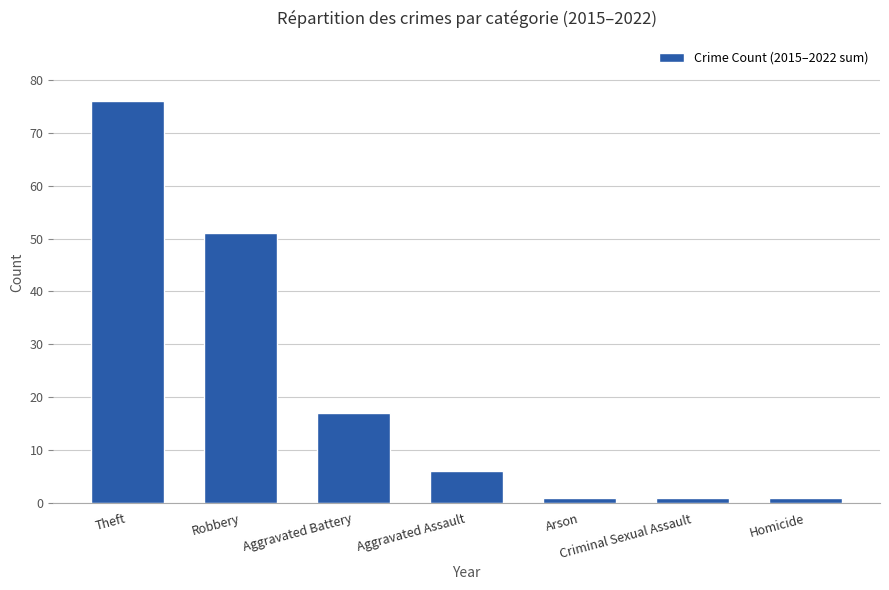

Is it true that the value at Aggravated Assault is 6?

True